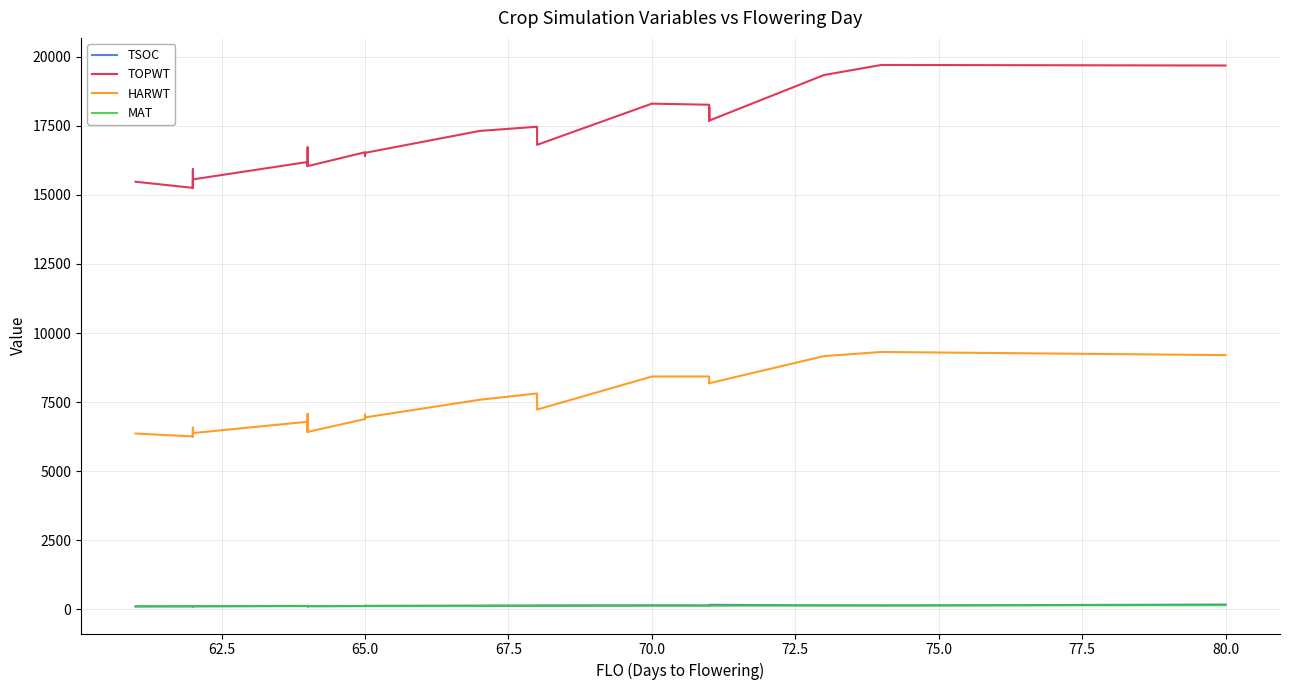

List the series in order of their peak value, highest first.

TOPWT, HARWT, TSOC, MAT